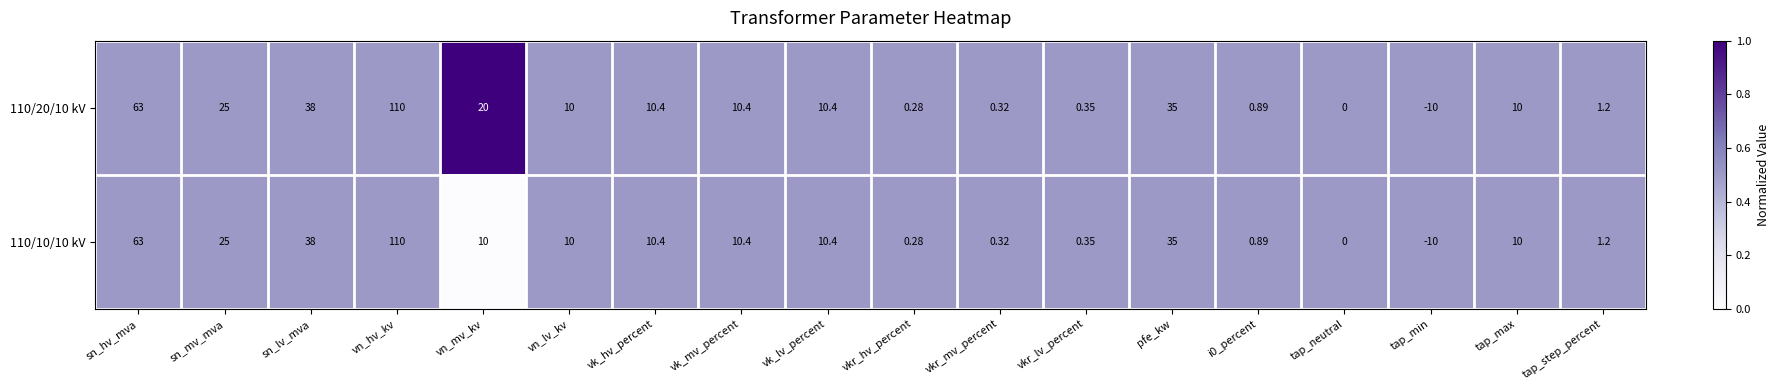

Where is 110/20/10 kV nearest to the value 50?

sn_lv_mva